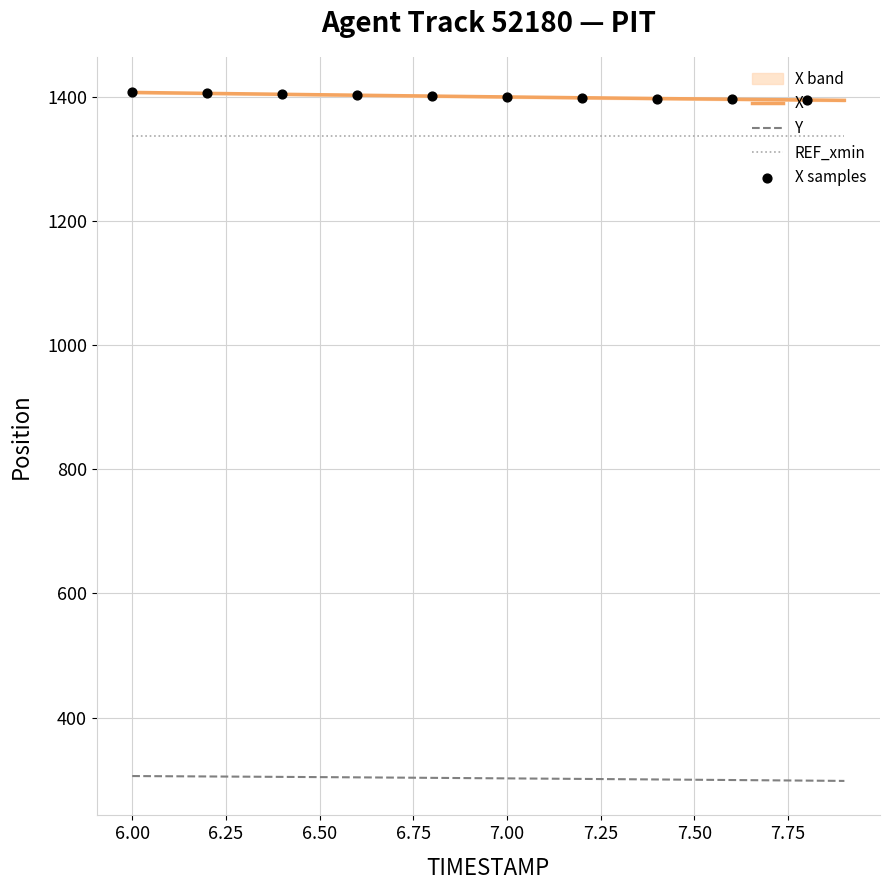

True or false: X and REF_xmin cross at least once.

False